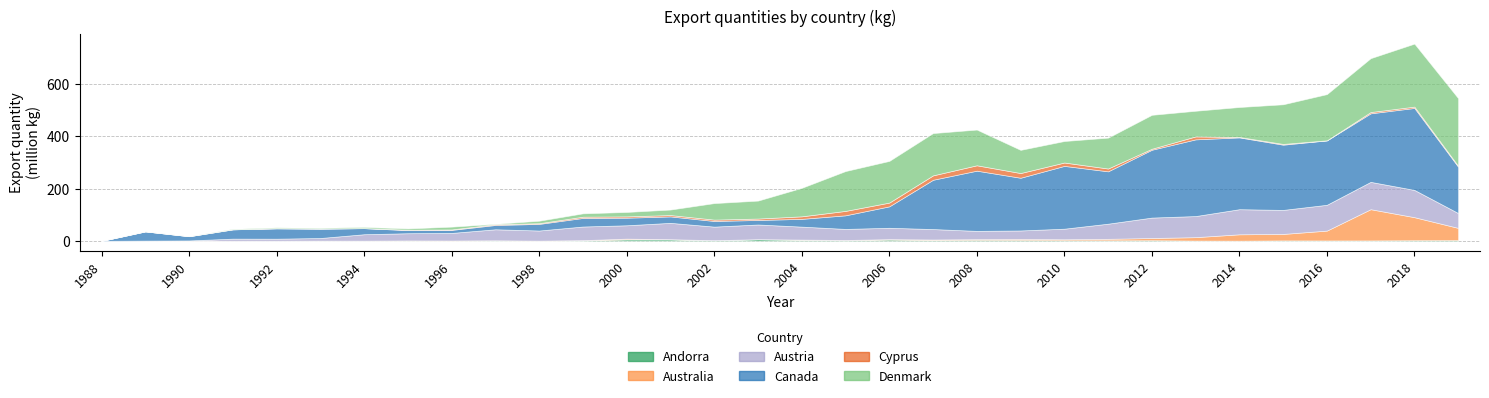

Rank the series at 1994 from highest to lowest value.

Austria, Canada, Denmark, Andorra, Cyprus, Australia